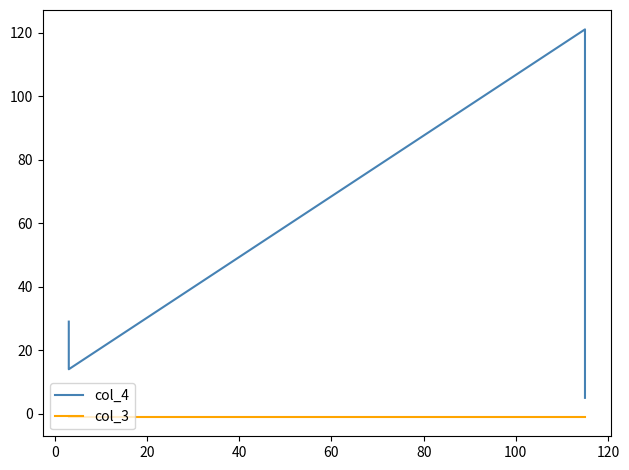

What are all the series names shown in the legend?

col_4, col_3